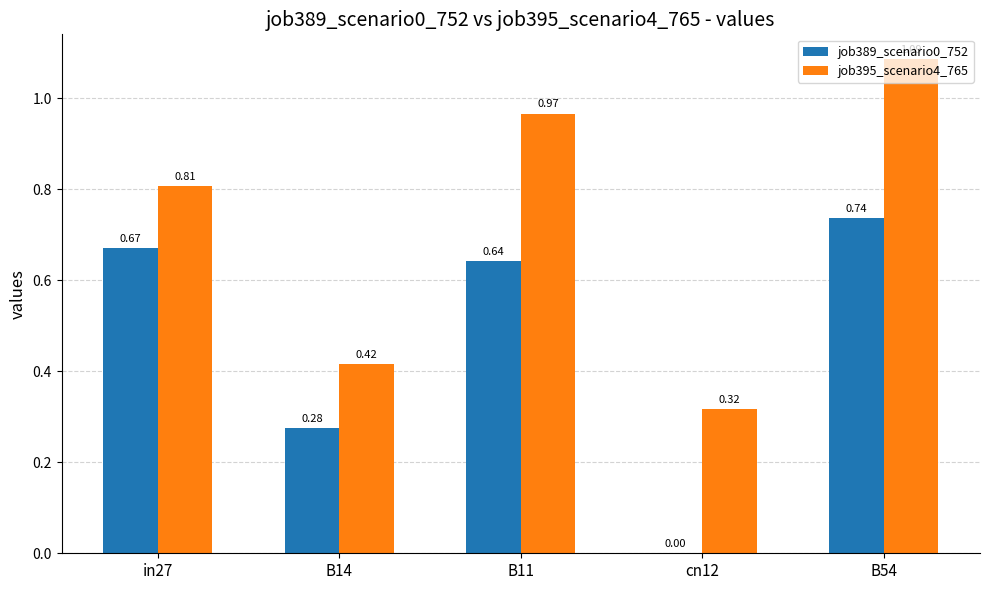

What are all the series names shown in the legend?

job389_scenario0_752, job395_scenario4_765